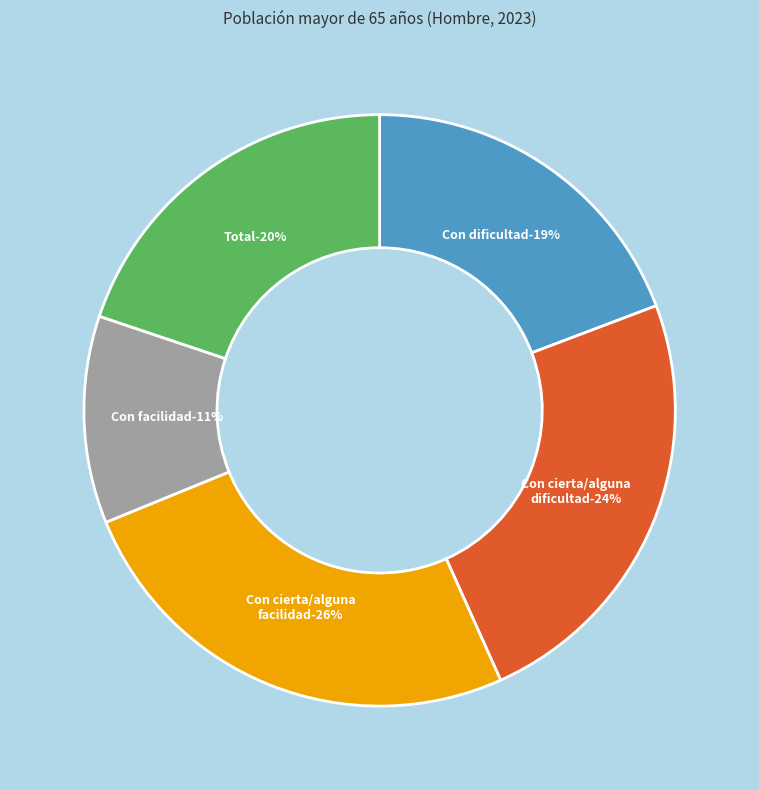

Rank the categories by value from highest to lowest.

Con cierta/alguna facilidad, Con cierta/alguna dificultad, Total, Con dificultad, Con facilidad